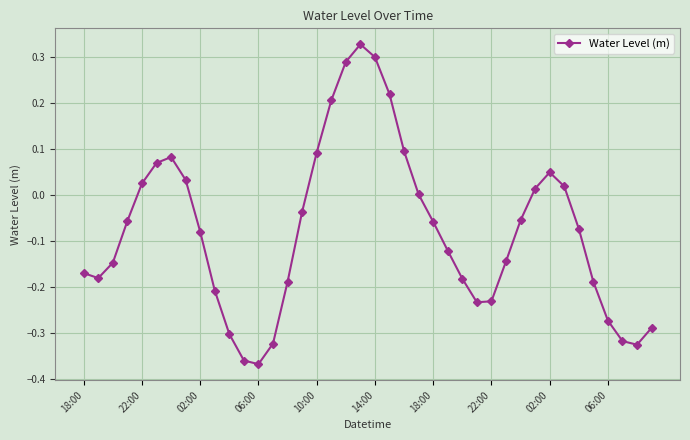

True or false: there are more than 0 points higher than both neighbors.

True